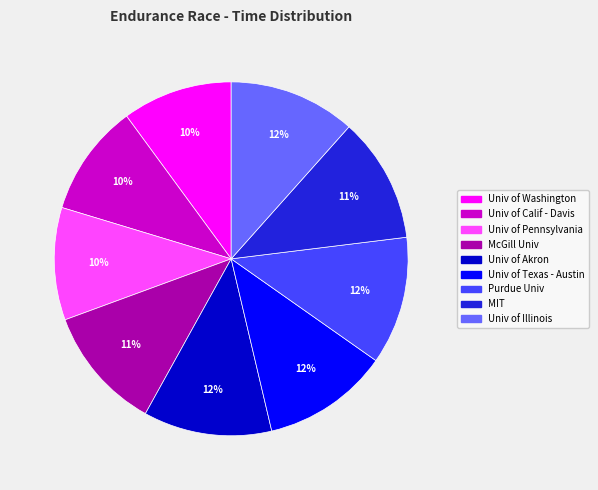

To the nearest percent, what is the difference between the largest and smallest slice percentages?

2%